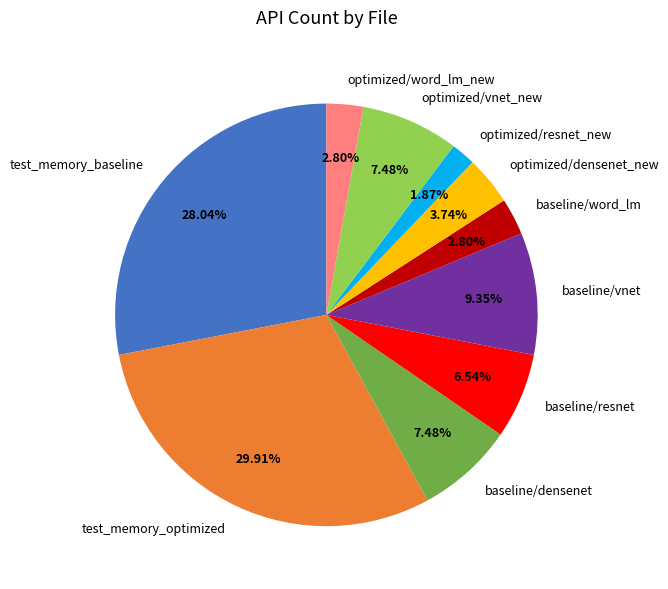

Count the number of slices in the pie.

10